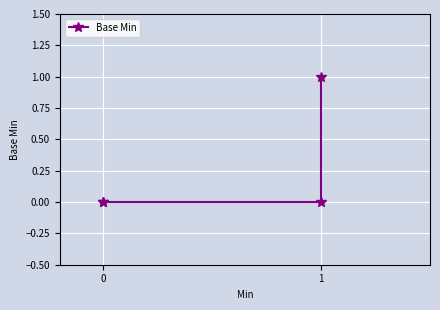

Is it true that the value at 0 is 0?

True